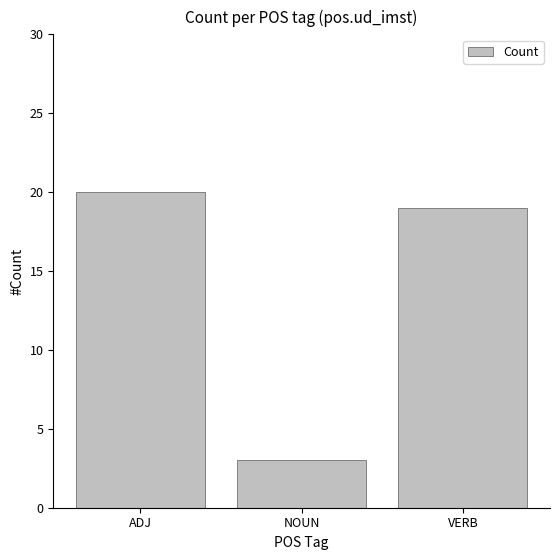

Rank the categories by value from highest to lowest.

ADJ, VERB, NOUN